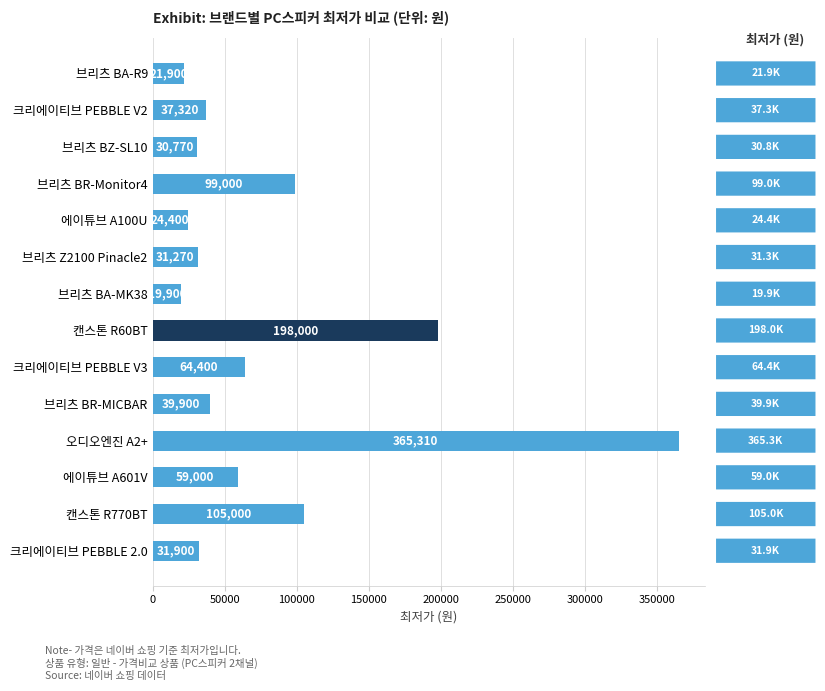

Which has a higher value, 브리츠 Z2100 Pinacle2 or 브리츠 BR-MICBAR?

브리츠 BR-MICBAR